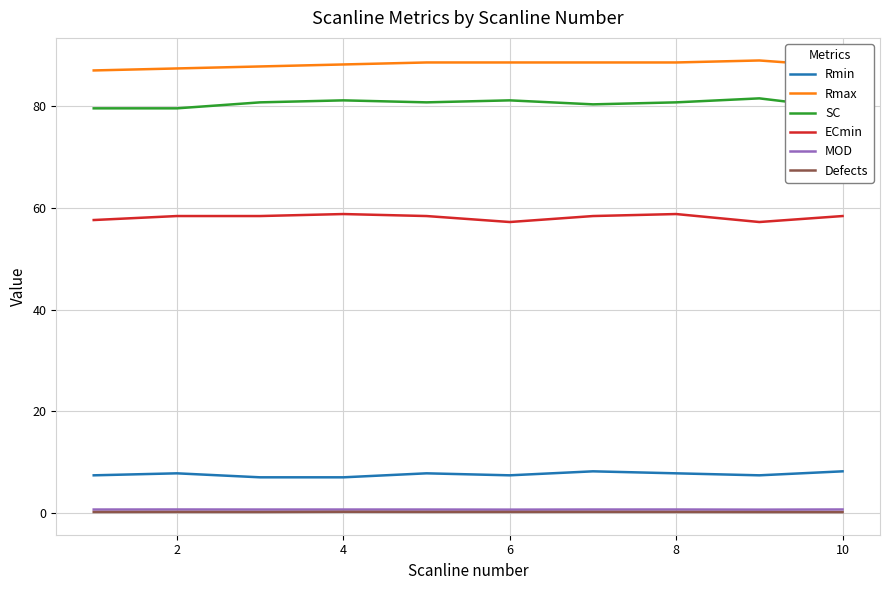

True or false: Rmax has a value of 87.5 at 2.

True